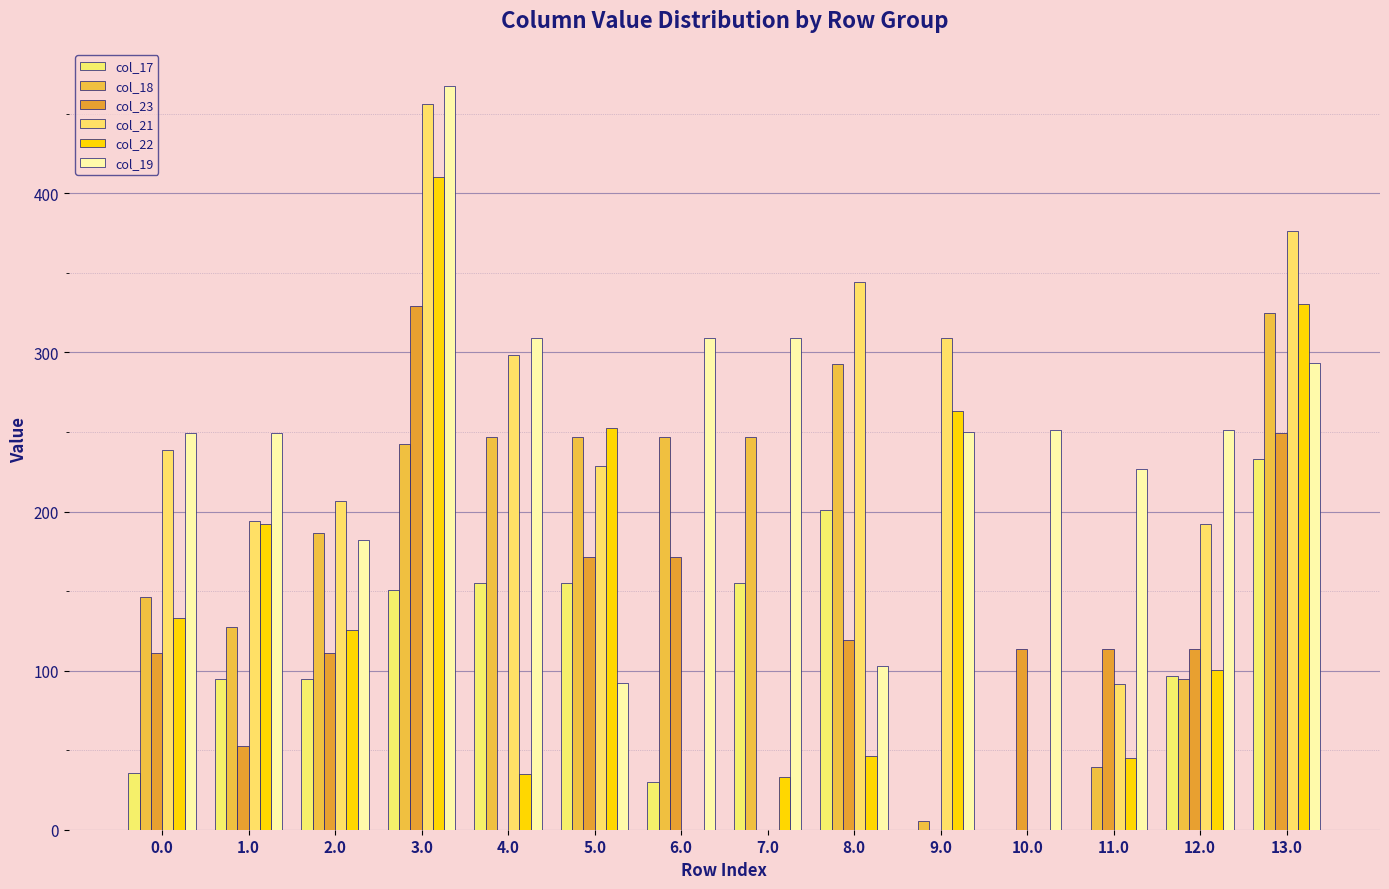

What is the greatest value displayed?

467.2